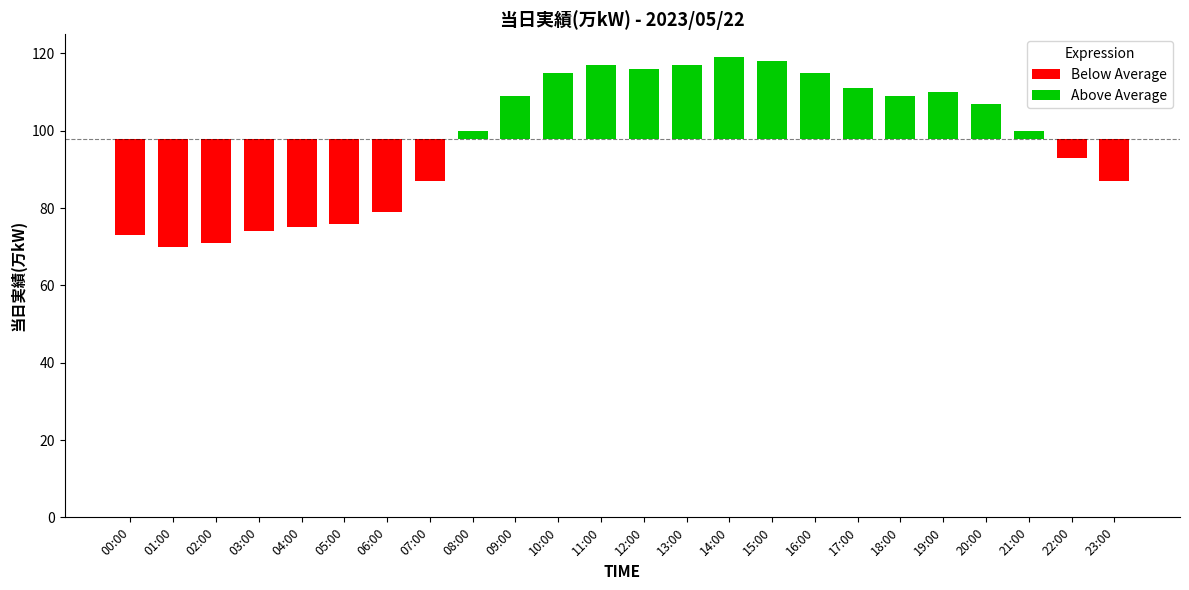

List the labels in order of value, largest first.

14:00, 15:00, 11:00, 13:00, 12:00, 10:00, 16:00, 17:00, 19:00, 09:00, 18:00, 20:00, 08:00, 21:00, 22:00, 07:00, 23:00, 06:00, 05:00, 04:00, 03:00, 00:00, 02:00, 01:00